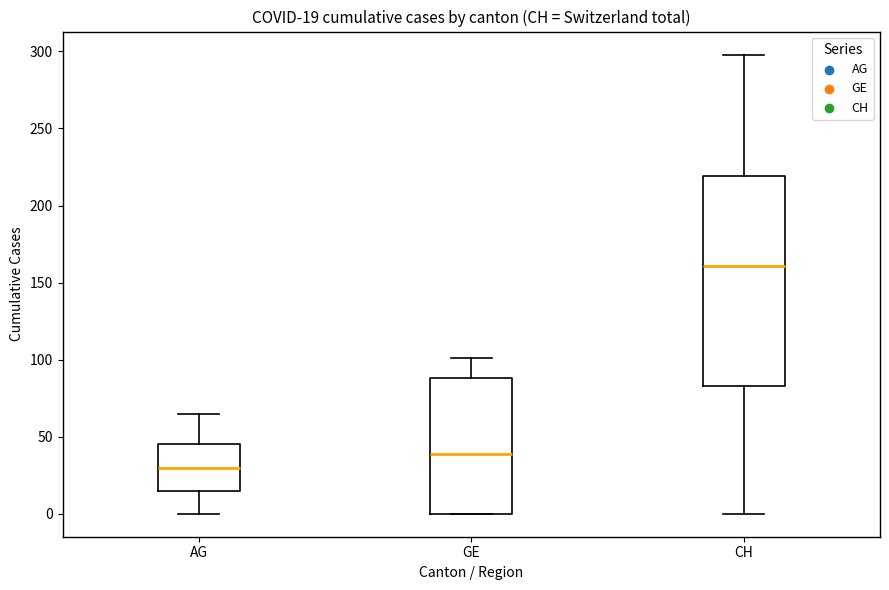

Which box's median line is the highest?

CH